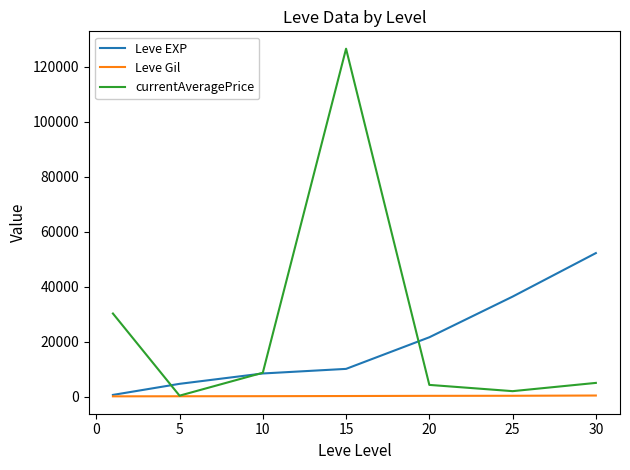

Which series has the largest total across all categories?

currentAveragePrice